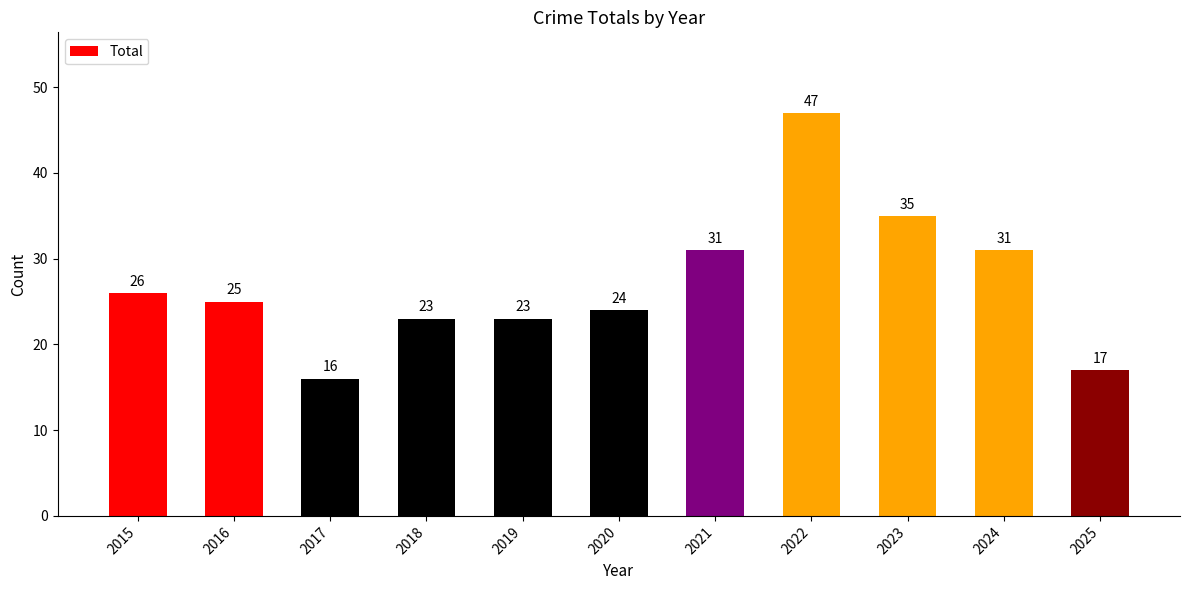

How many series are shown in this chart?

1